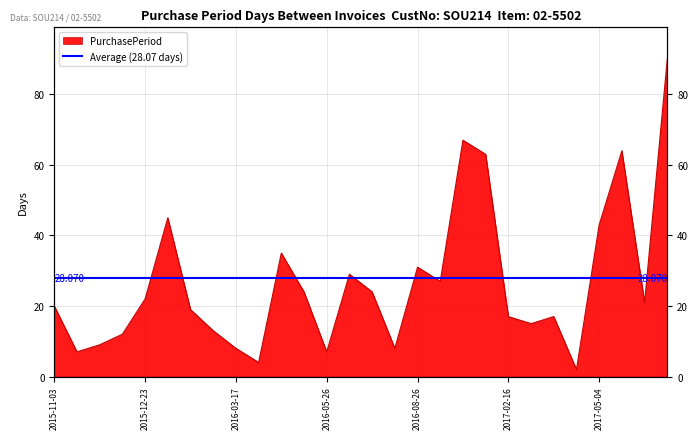

How many points are higher than both their immediate neighbors (excluding endpoints)?

7